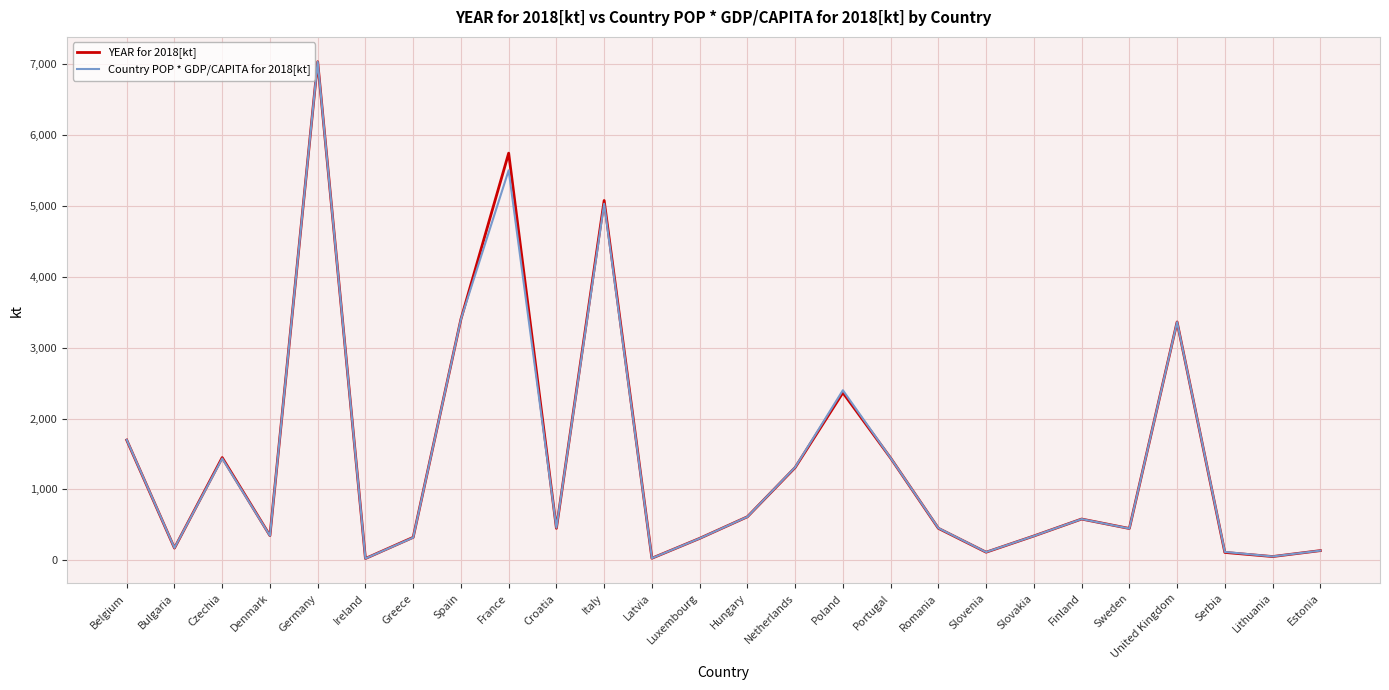

What is the greatest value displayed?

7038.4